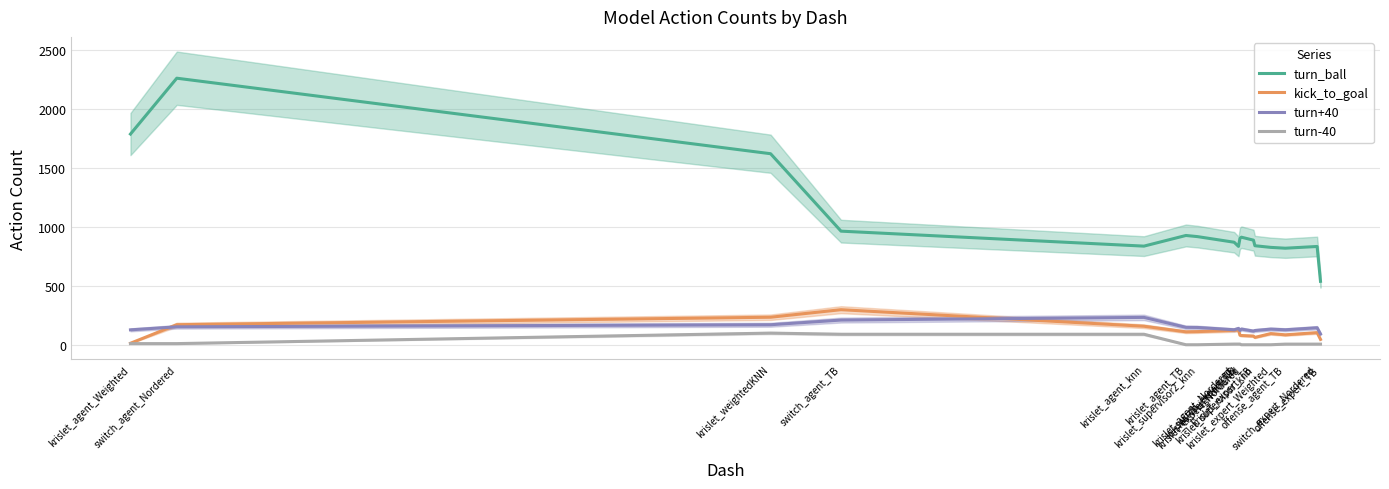

How many values in the turn+40 series are below 133?

8